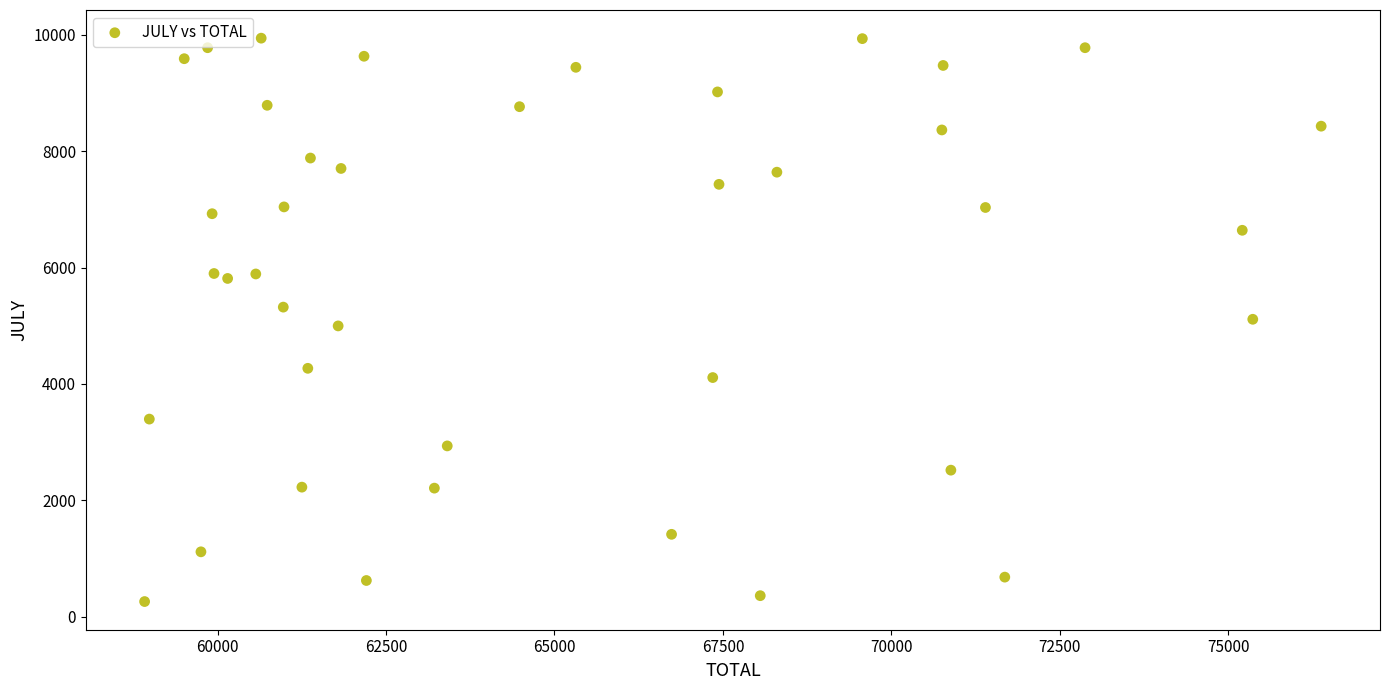

What is the range of X values (max minus min)?

17460